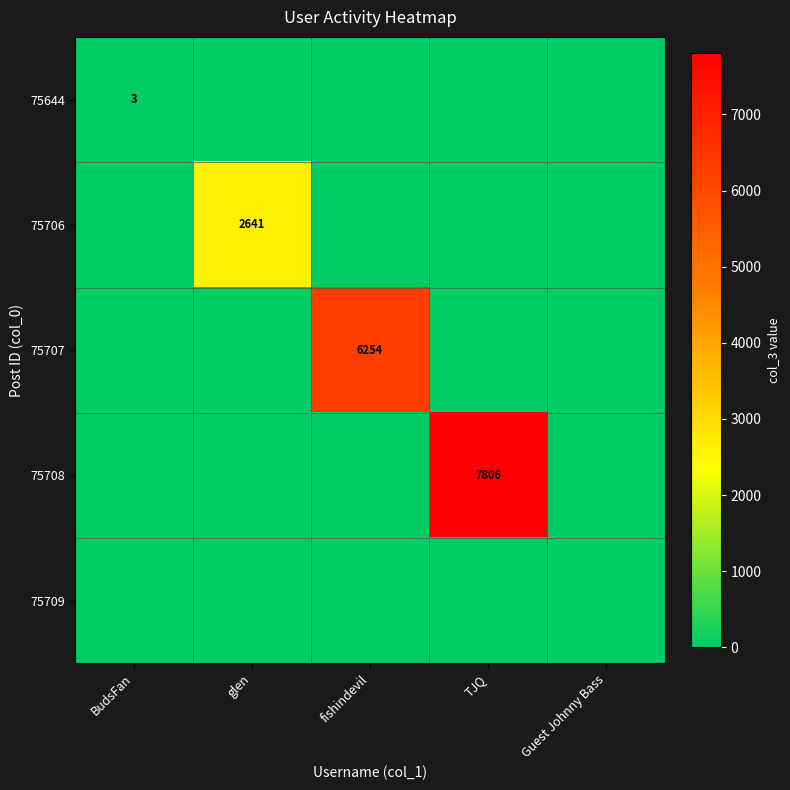

At which category does the chart reach its minimum across all series?

glen